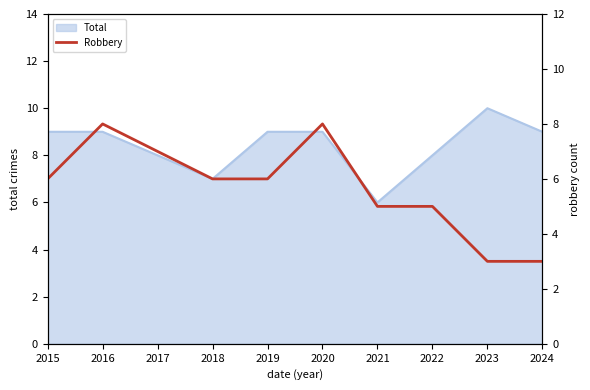

What is the maximum value for Total?

10